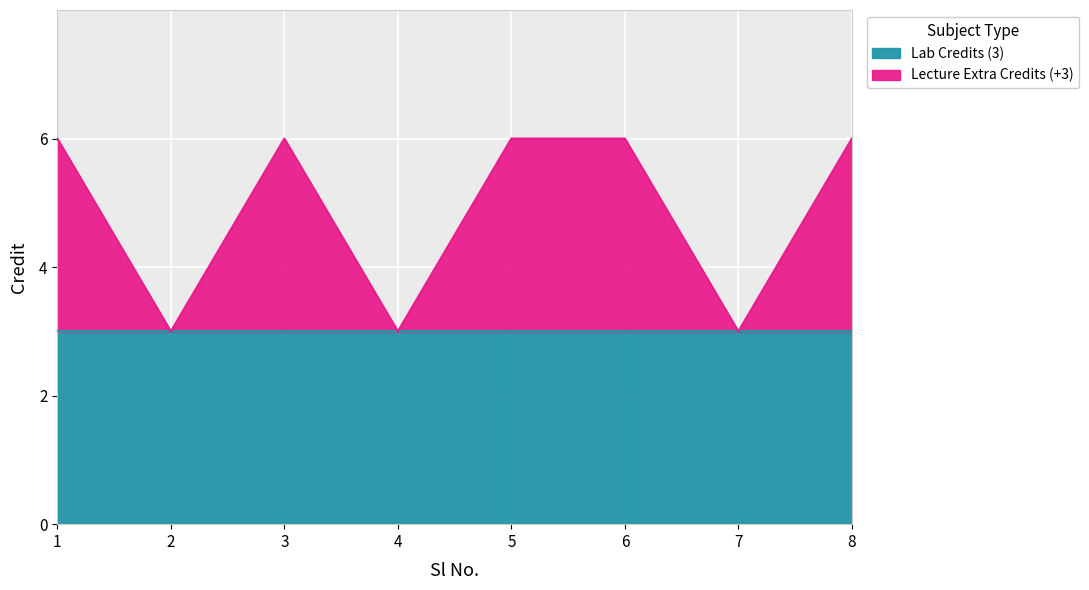

How many lines are shown in the chart?

2